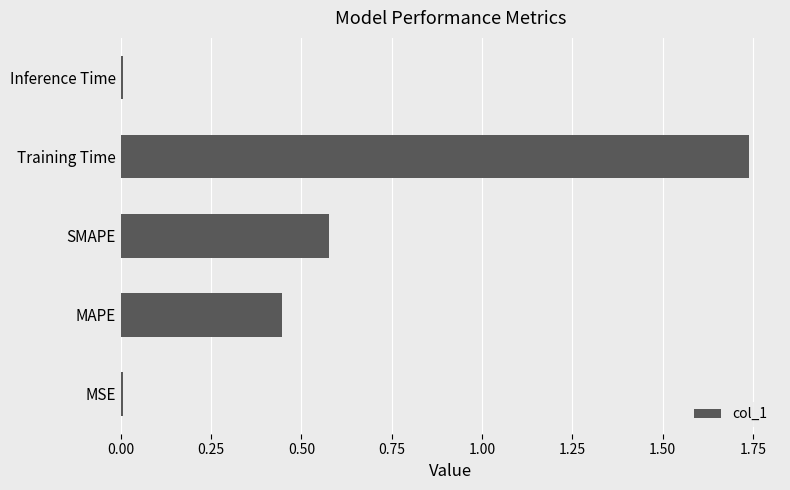

What is the sum of the values at MAPE and Training Time?

2.2